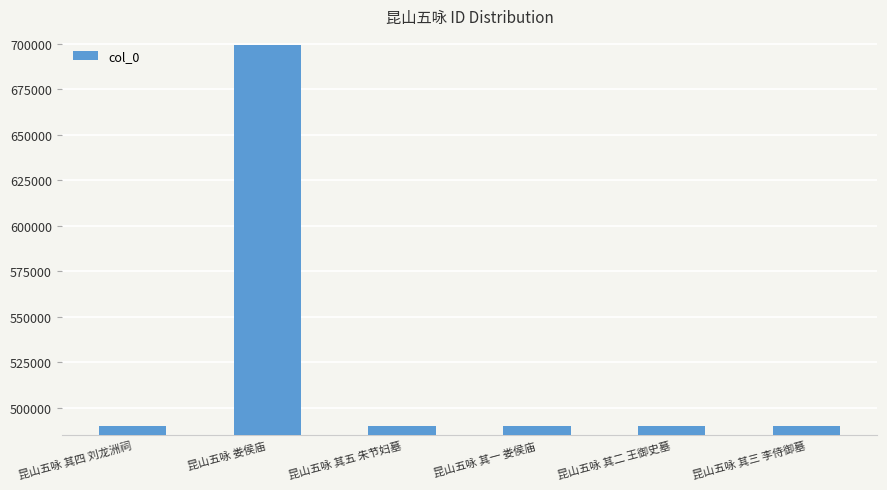

Count the number of categories in the chart.

6